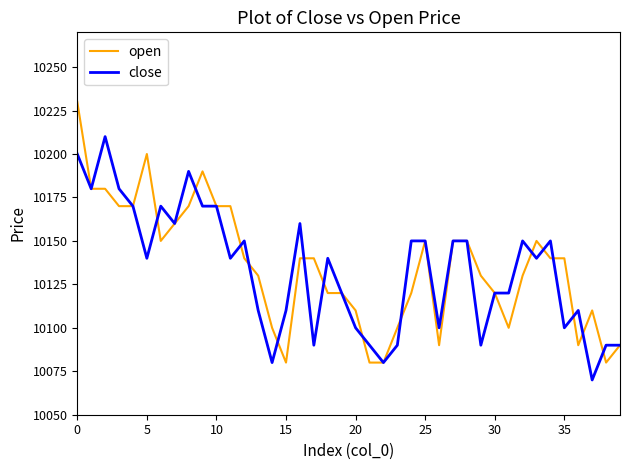

Is this an area chart (filled region under the line)?

No